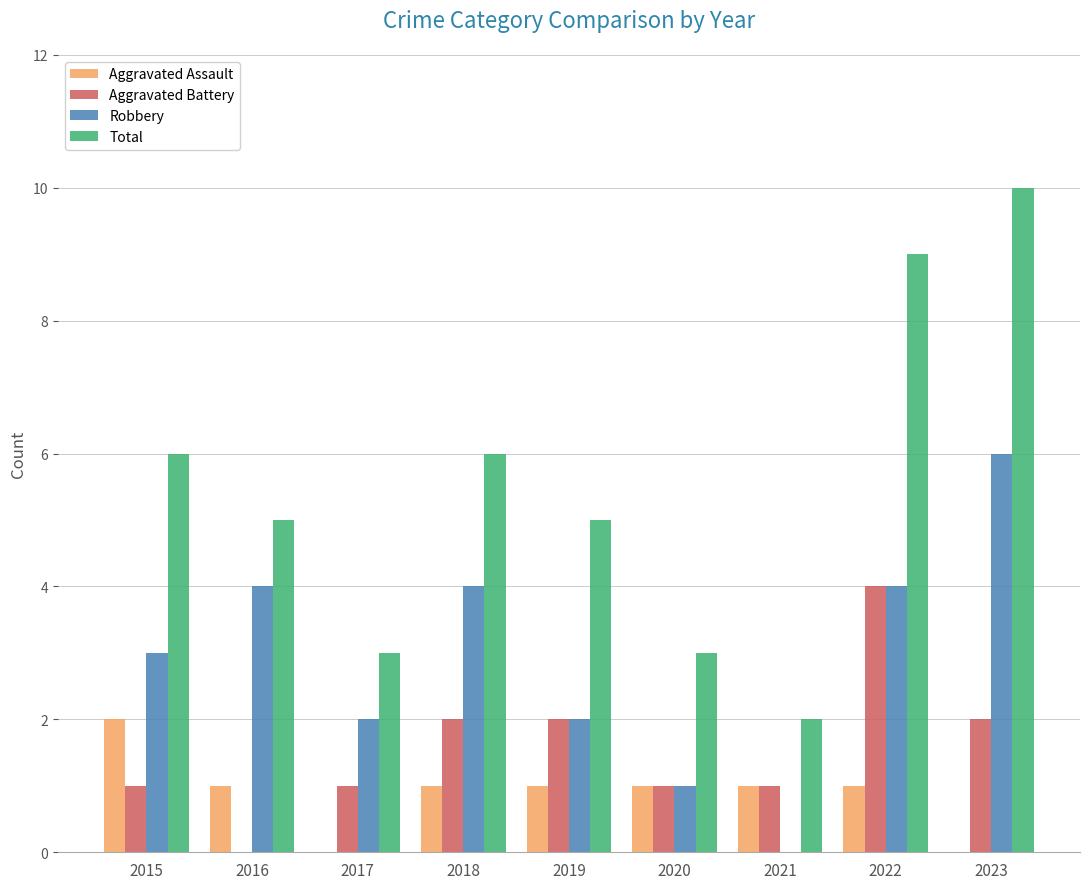

Which series changed the most between 2019 and 2020?

Total